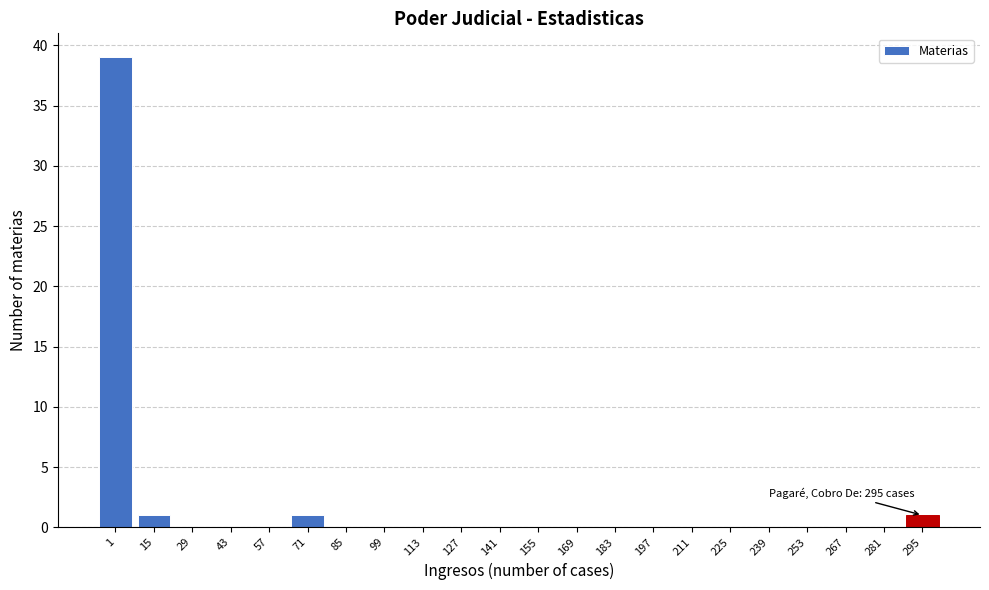

Reading left to right, list all the values displayed in this chart.

1=39	15=1	29=0	43=0	57=0	71=1	85=0	99=0	113=0	127=0	141=0	155=0	169=0	183=0	197=0	211=0	225=0	239=0	253=0	267=0	281=0	295=1